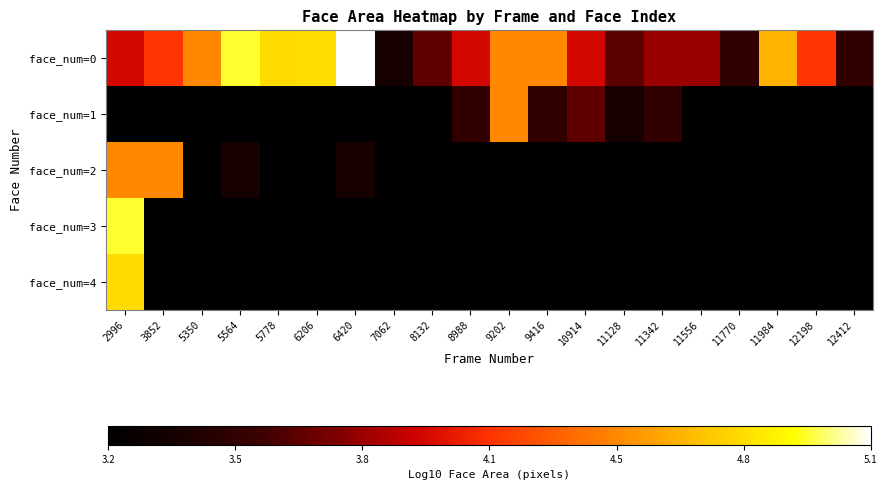

What is the minimum value shown in the chart?

3.2